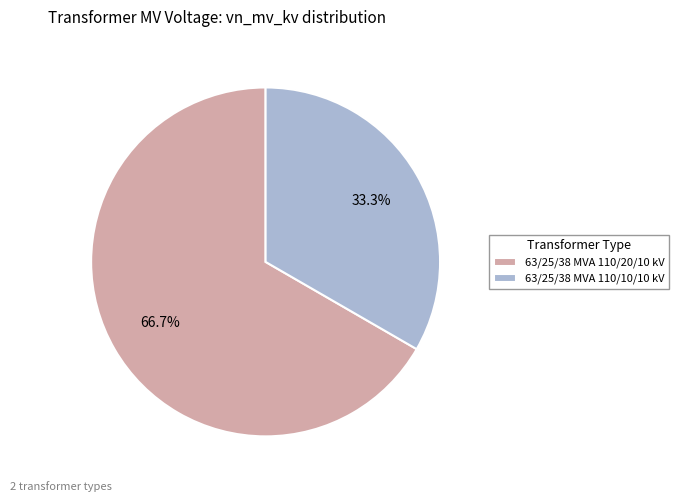

Is there any slice that represents more than half of the pie?

Yes